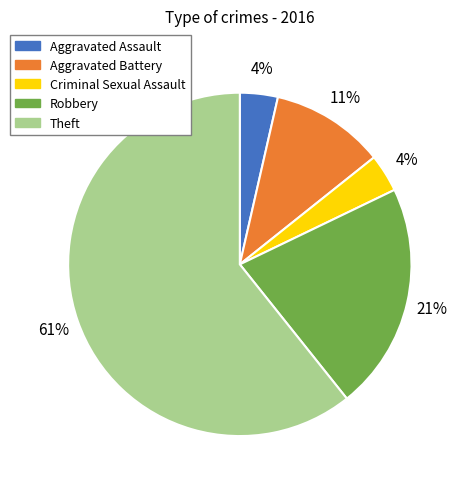

Does any single category account for the majority?

Yes